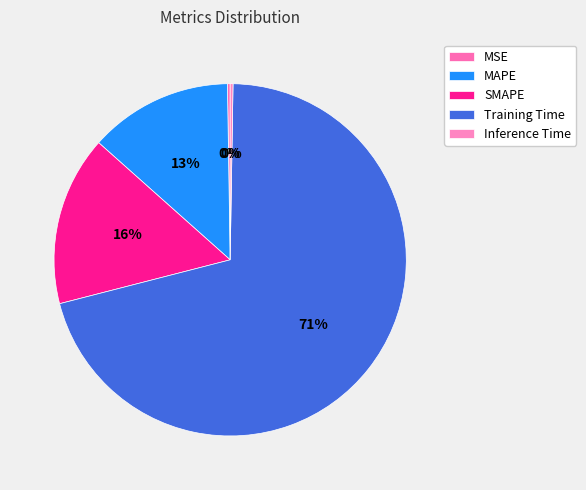

Combined, what portion of the pie is MAPE and Training Time?

83.9%